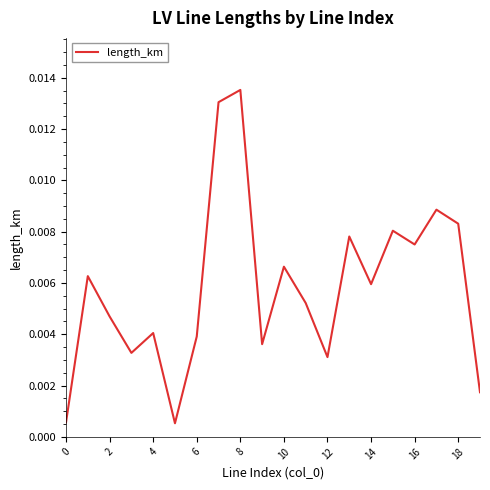

Which label corresponds to the largest value in the chart?

8